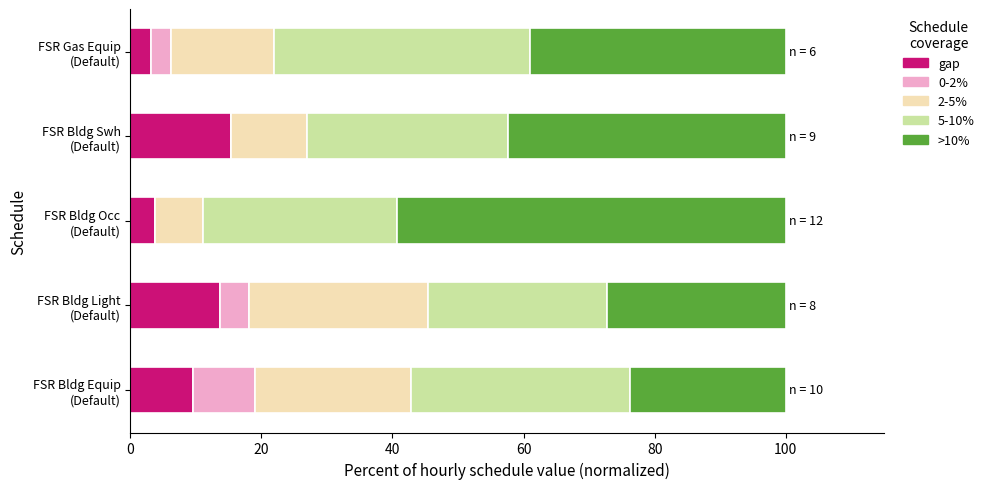

What is the highest value of the gap series?

15.4